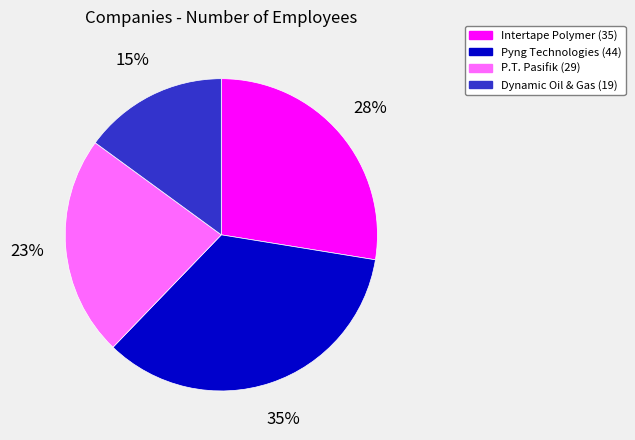

To the nearest percent, what is the difference between the largest and smallest slice percentages?

20%